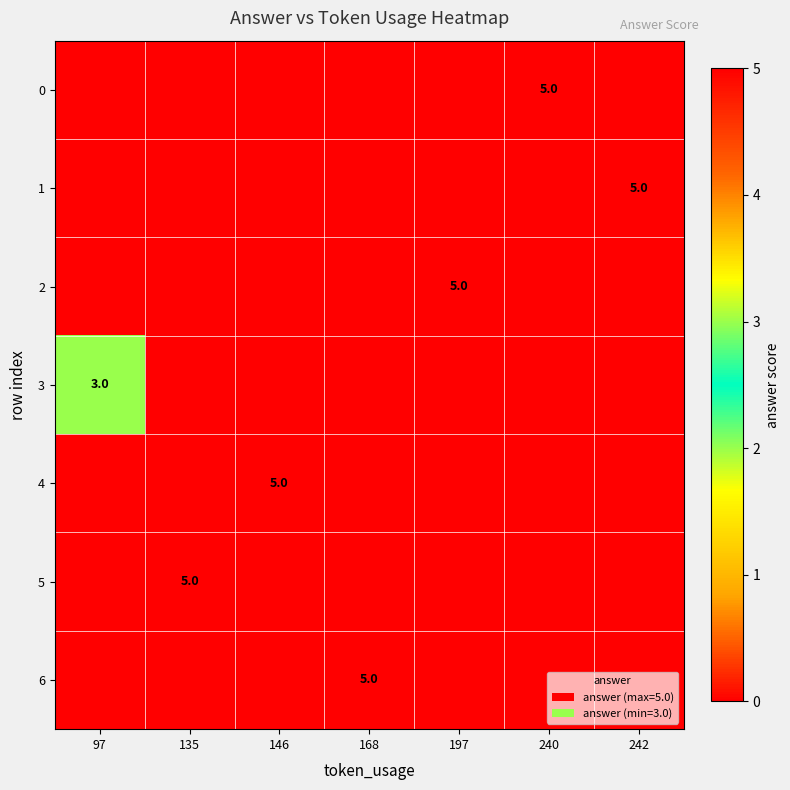

What is the maximum value for 4?

5